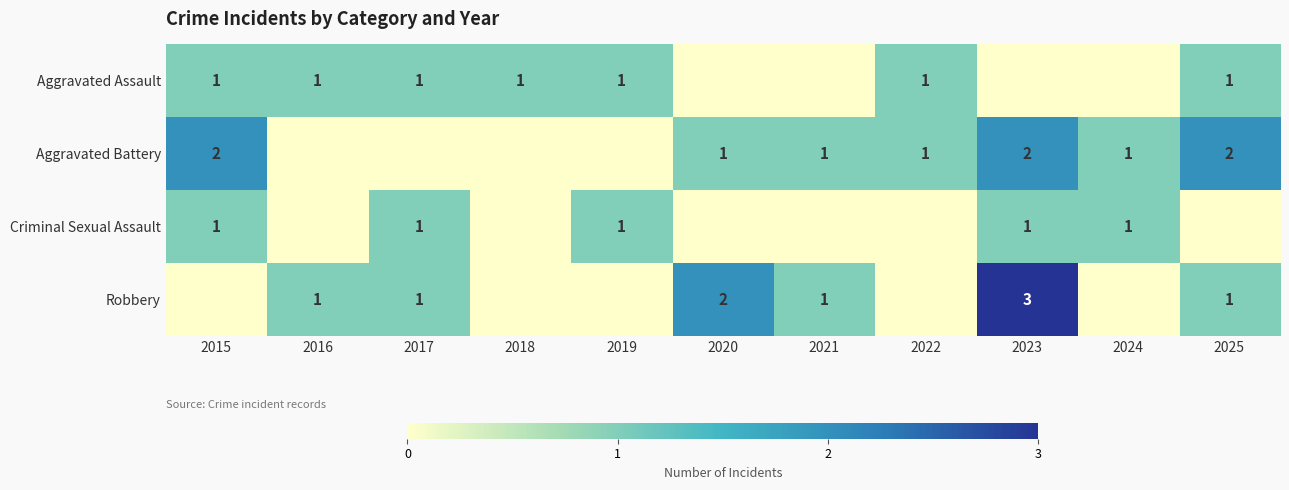

What is the sum of the Aggravated Battery values at 2022 and 2015?

3